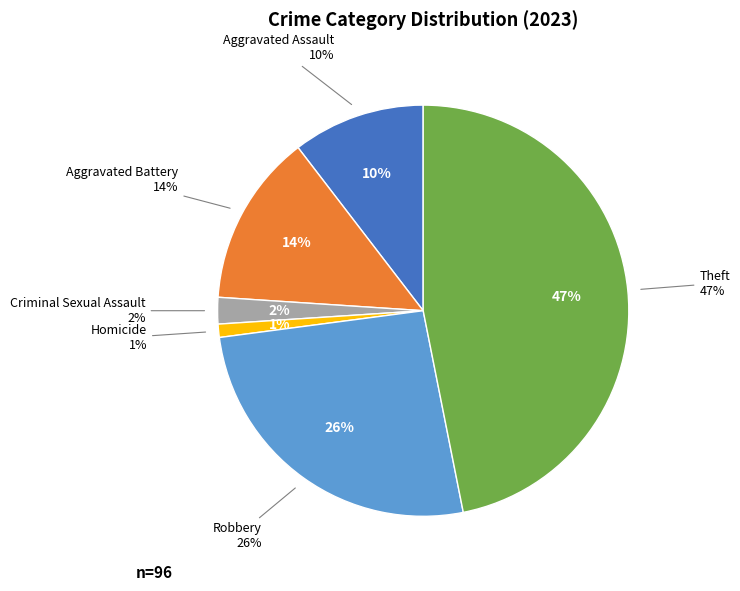

What portion of the pie excludes Homicide?

99.0%